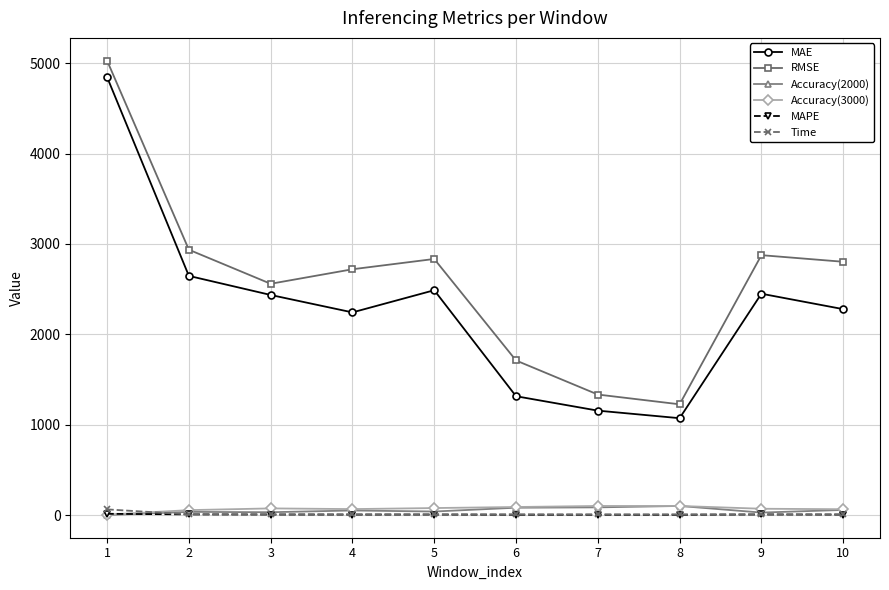

Which series has the widest spread of values?

RMSE